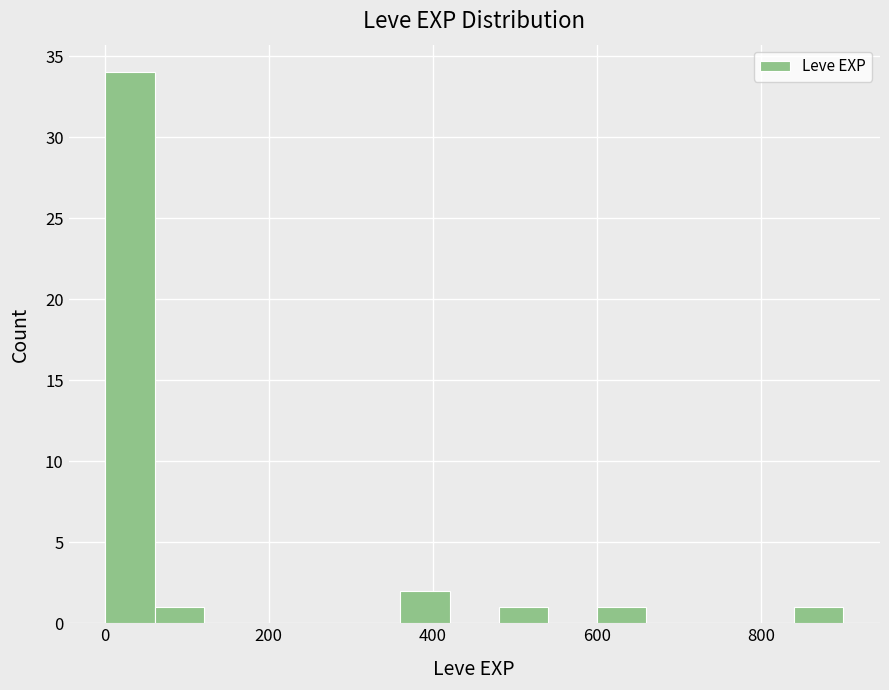

Read against the x-axis, roughly where is the centre of the tallest bar?

40